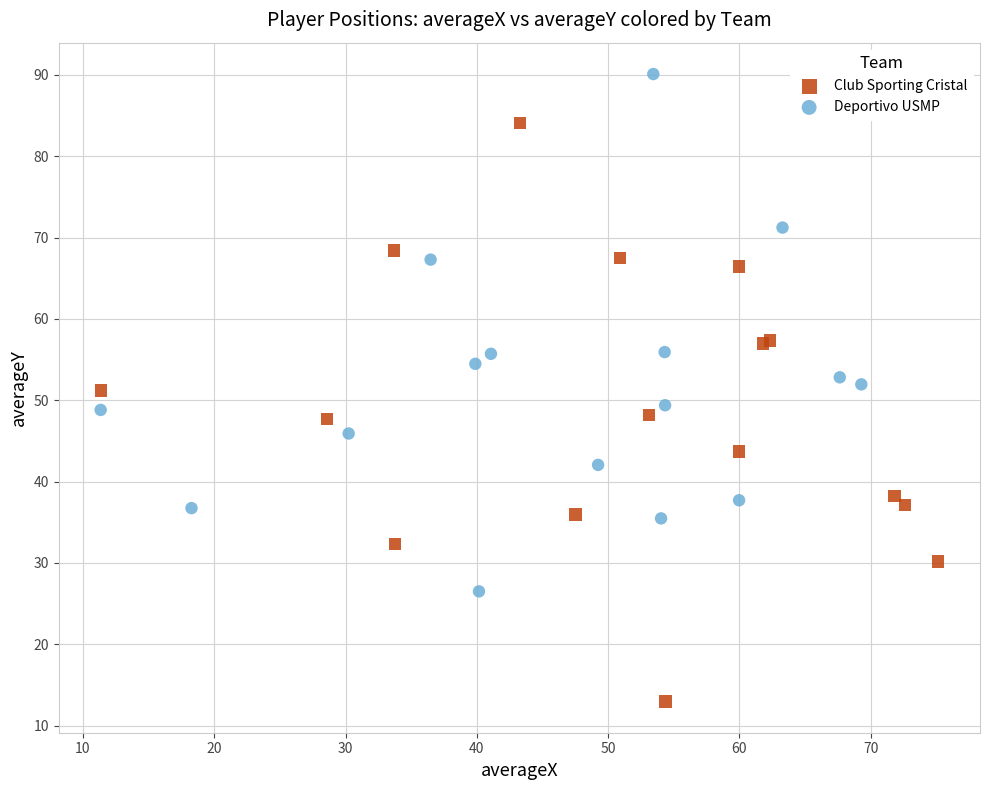

Which series reaches the minimum Y coordinate?

Club Sporting Cristal